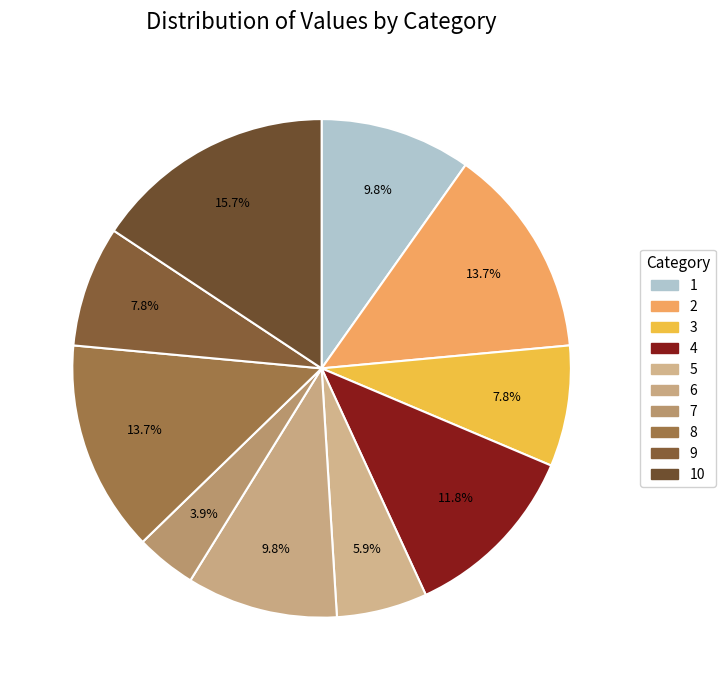

What percentage is the 6 slice, to the nearest percent?

10%